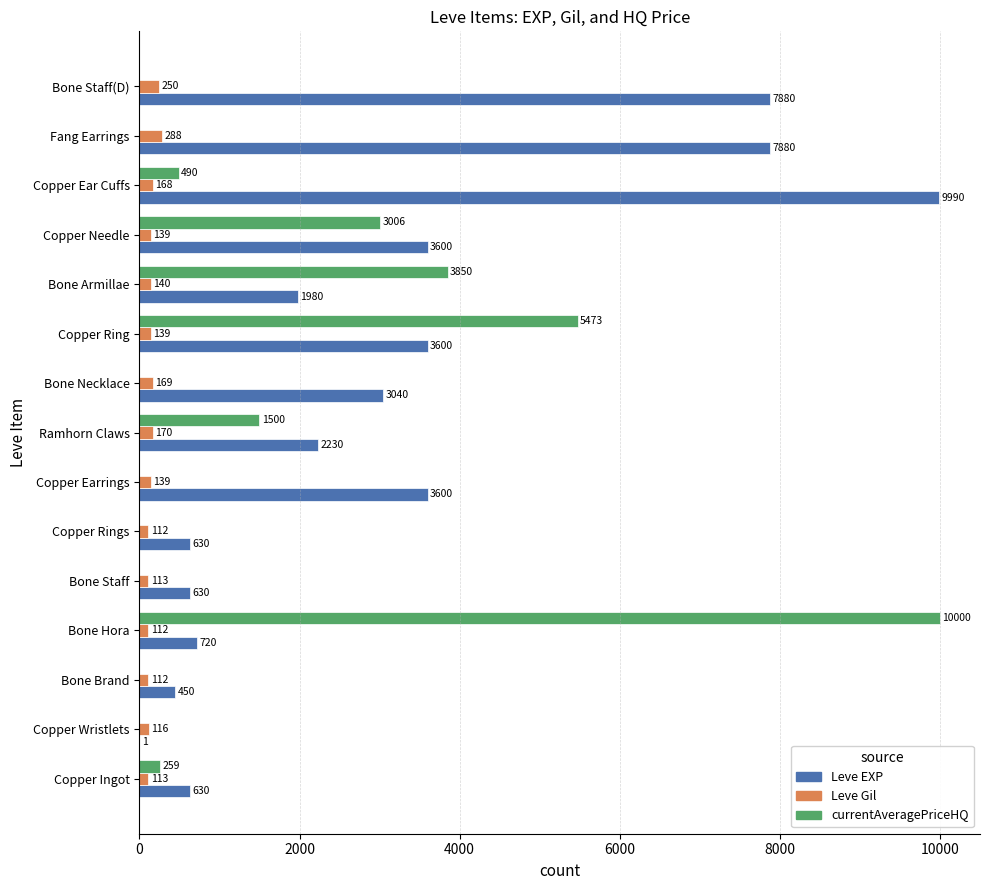

Between Copper Earrings and Bone Armillae, which series saw the biggest shift?

currentAveragePriceHQ